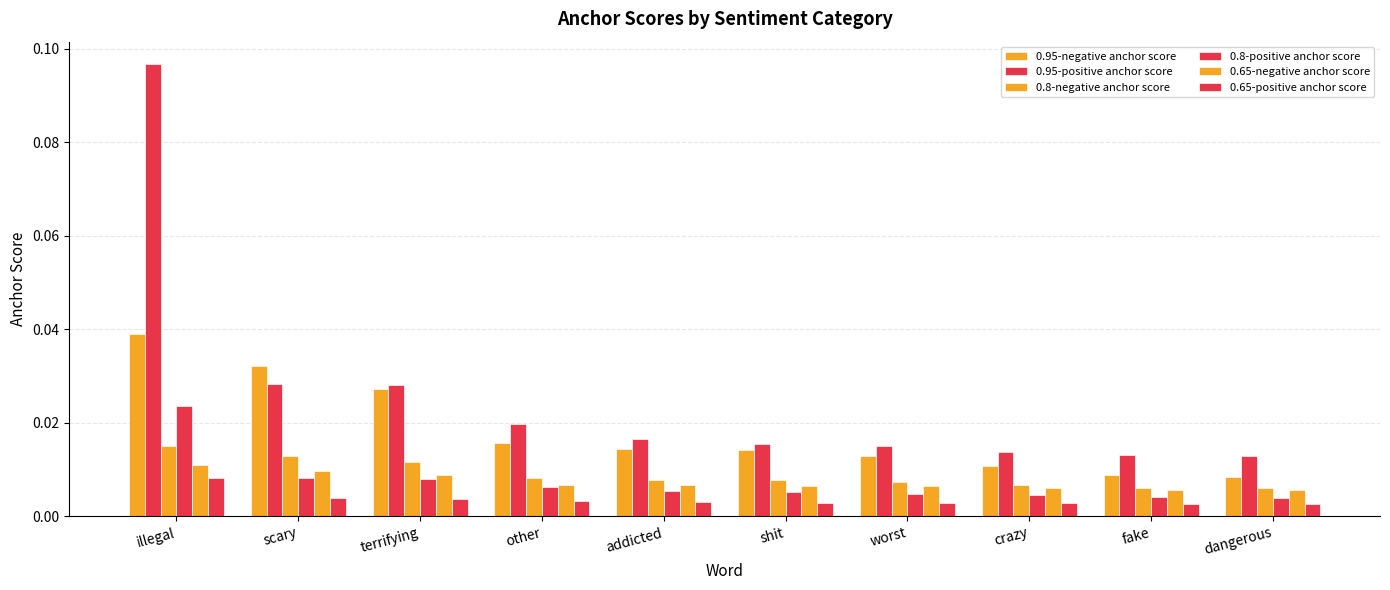

How many data points does each series have?

10